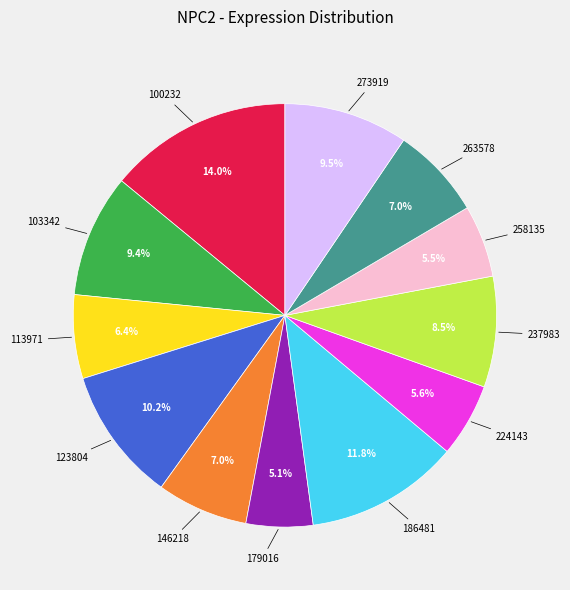

Is there a majority slice in this chart?

No